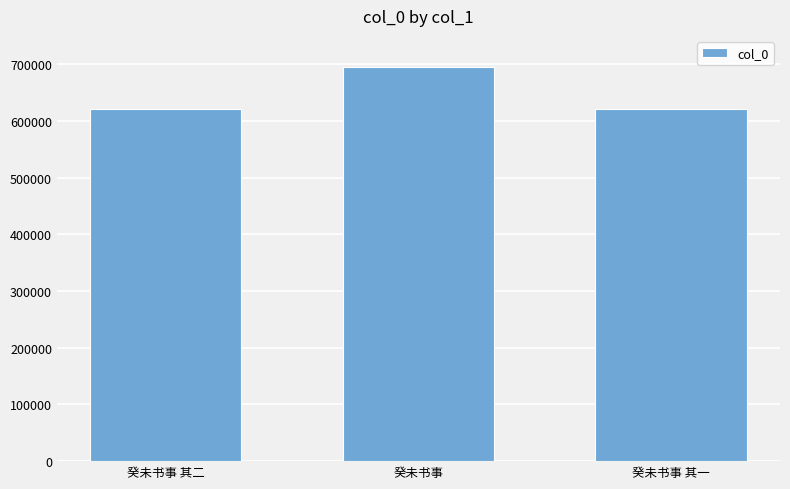

Where is the data nearest to the value 658741?

癸未书事 其二